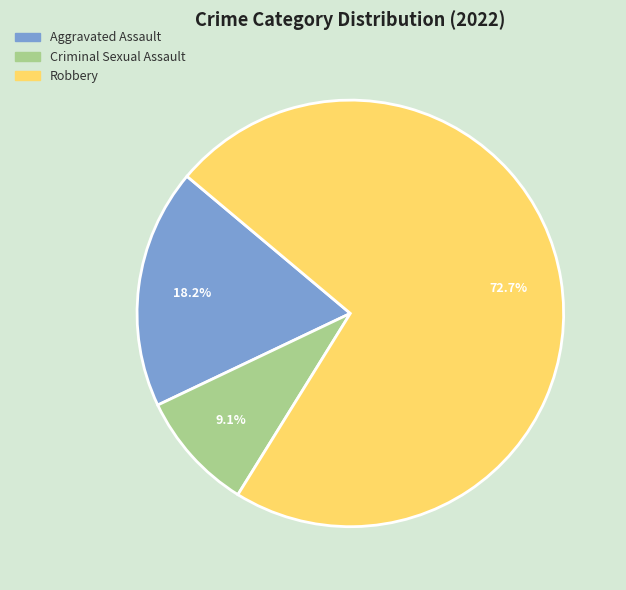

How much of the chart is everything except Robbery?

27.3%